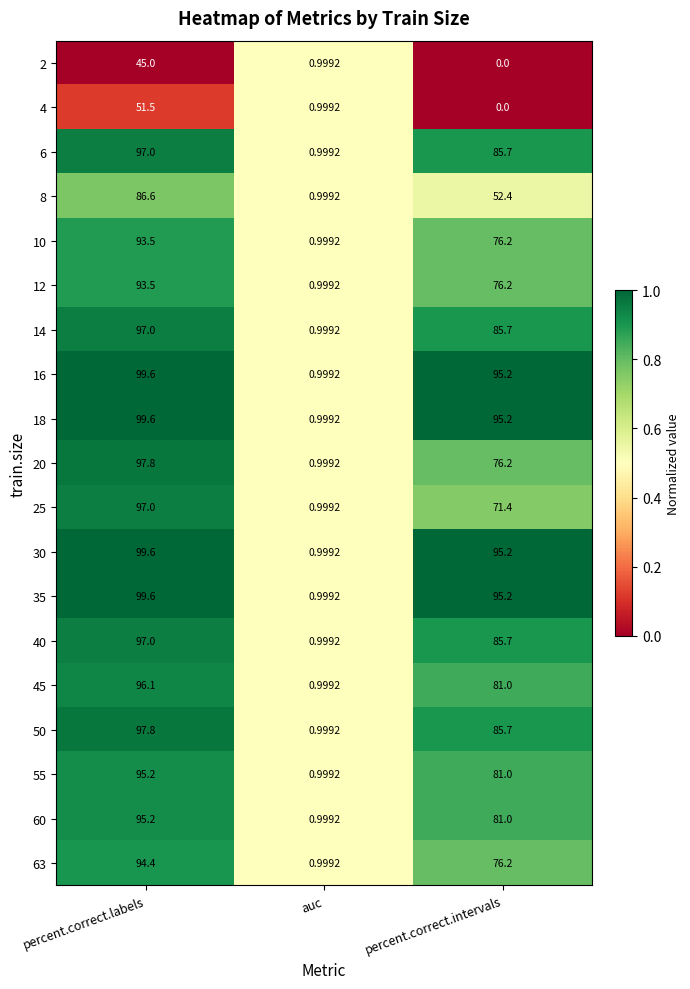

At which label is 16 closest to 50?

percent.correct.intervals